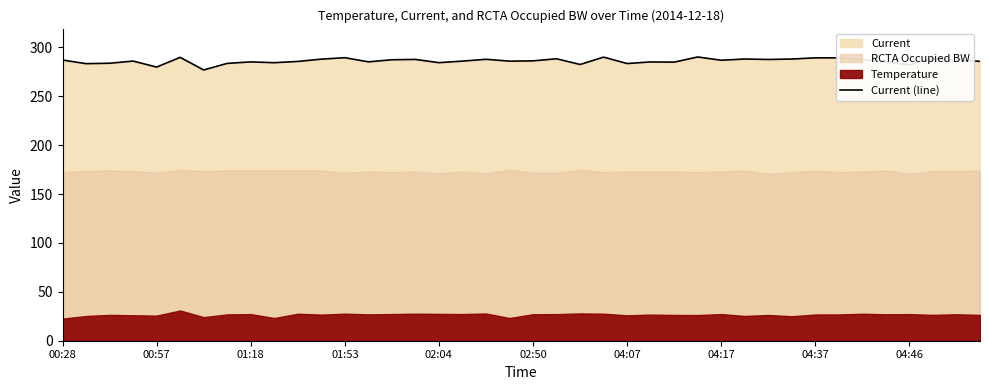

The Current (line) series shows 287.0 at 04:17. True or false?

True